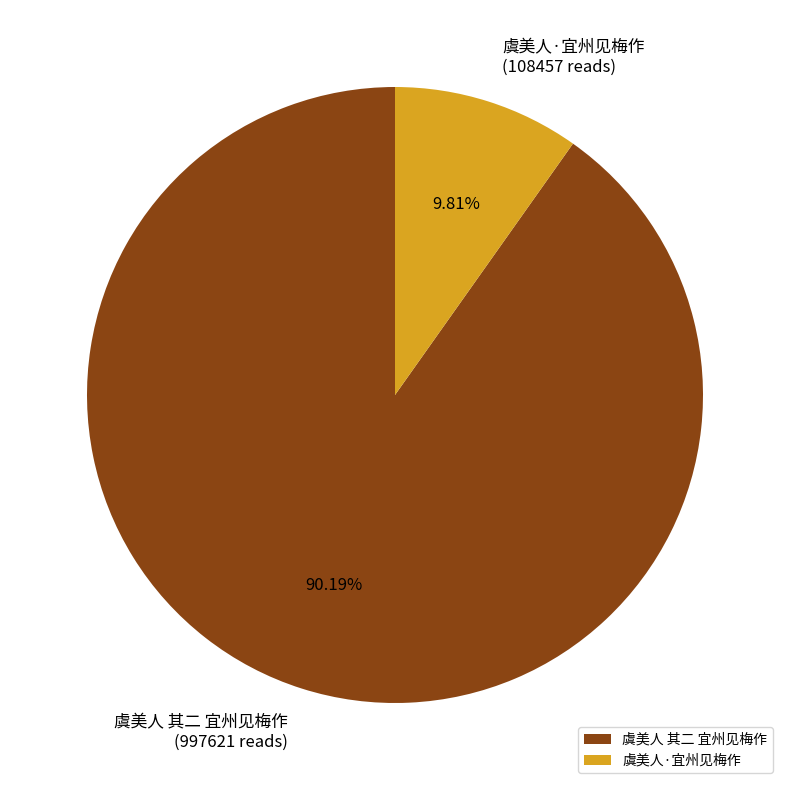

To the nearest percent, what is the combined percentage of 虞美人·宜州见梅作 and 虞美人 其二 宜州见梅作?

100%